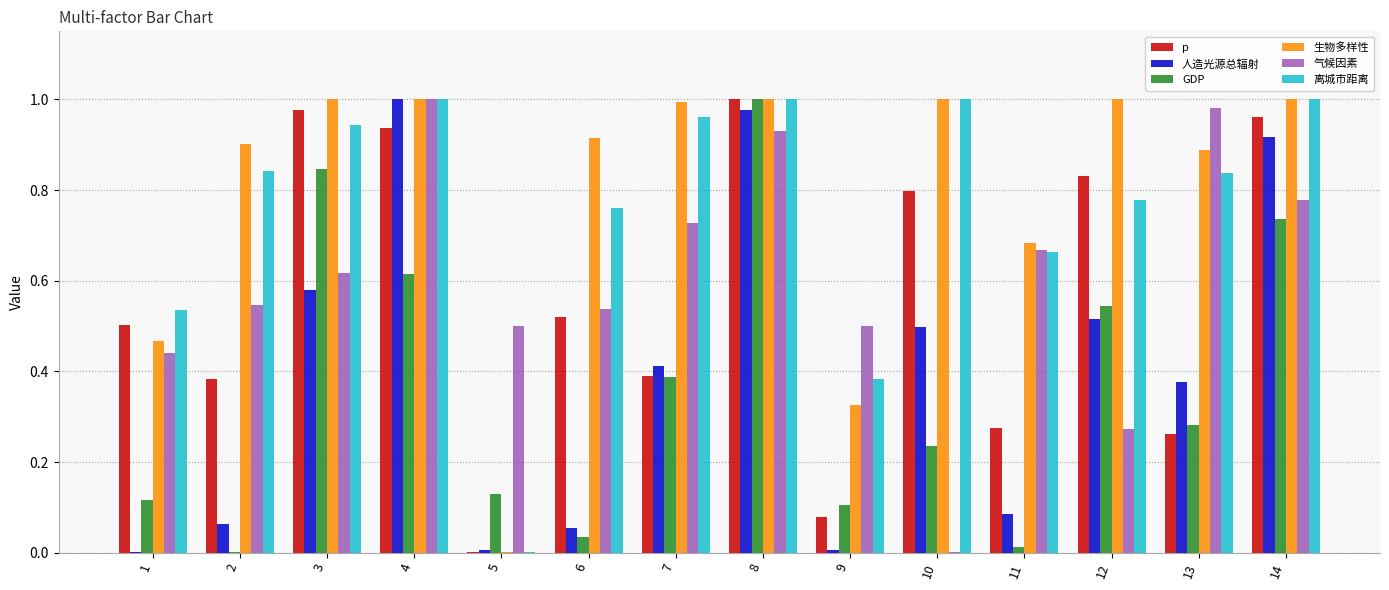

The 生物多样性 series shows 0.5 at 9. True or false?

False